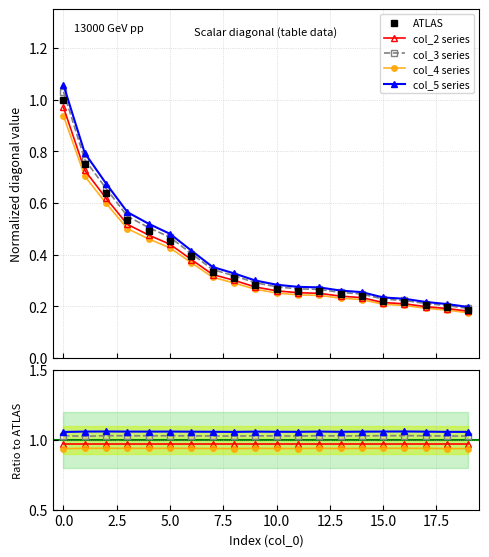

True or false: col_3 series and ATLAS cross at least once.

False